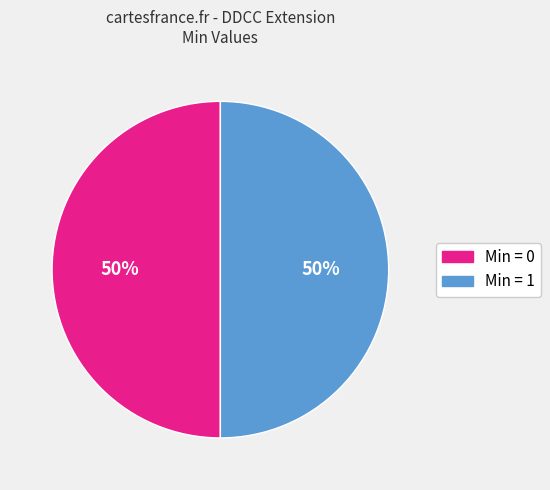

To the nearest percent, what is the average slice percentage?

50%